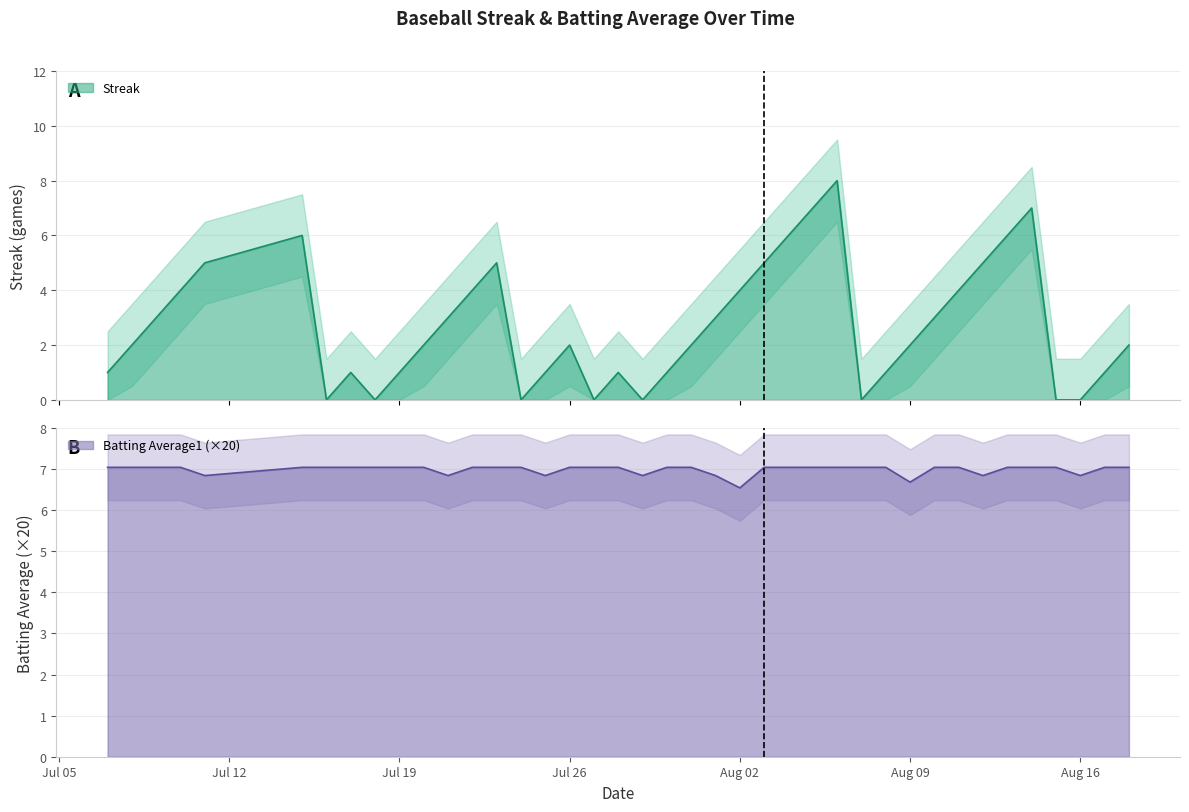

In Streak, how many points are lower than both neighbors (excluding endpoints)?

6